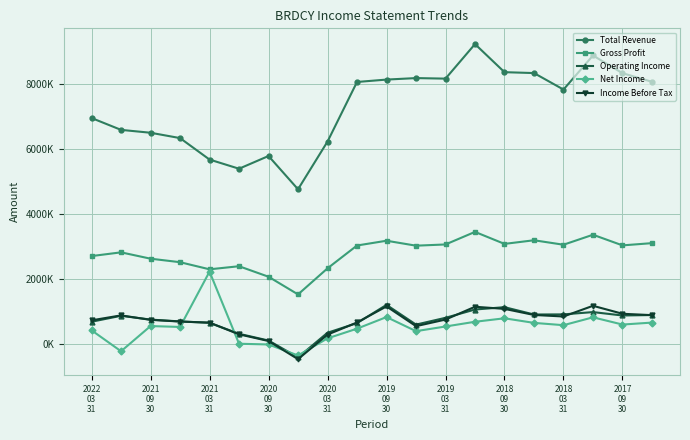

What are all the series names shown in the legend?

Total Revenue, Gross Profit, Operating Income, Net Income, Income Before Tax